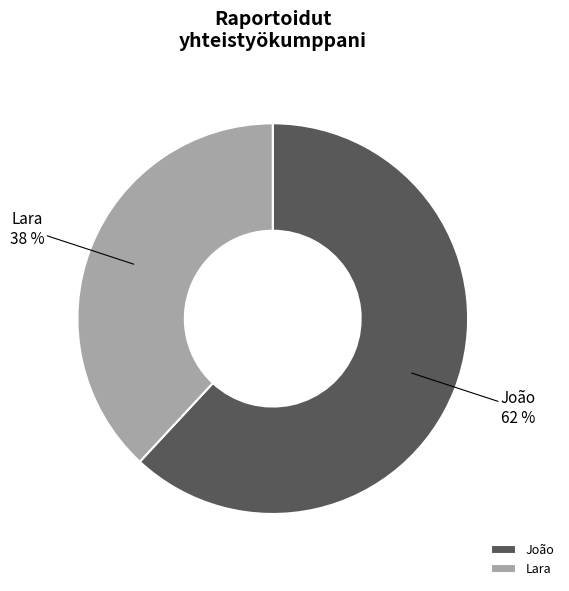

Do João and Lara together represent more than half of the pie?

Yes